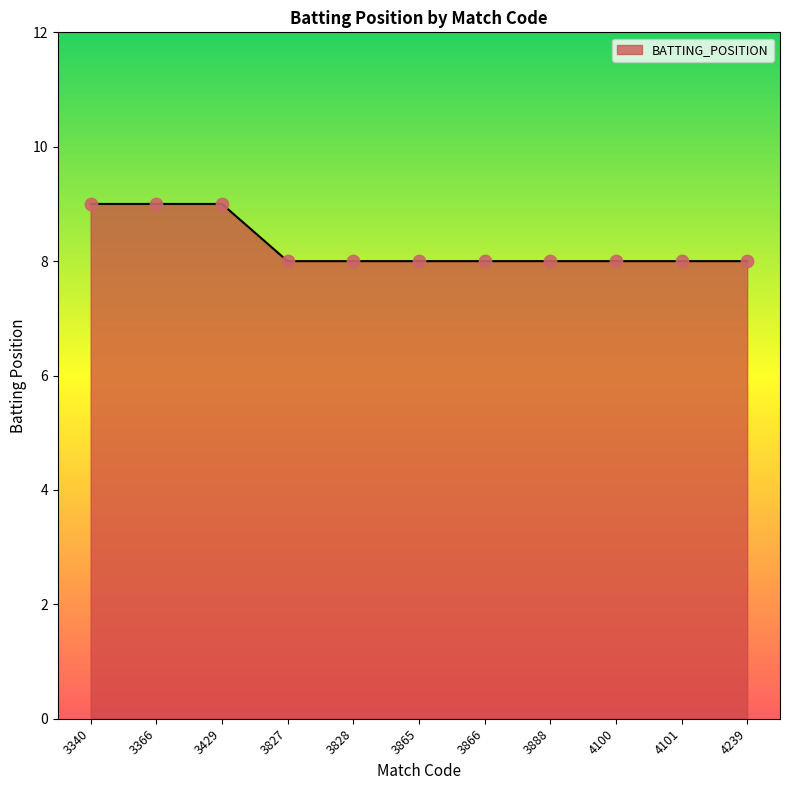

Approximately how many times larger is the value at 3827 compared to 3866?

1.0